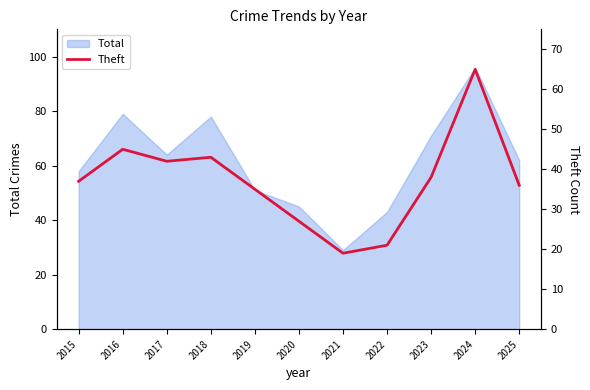

How many data points are above 37?

5